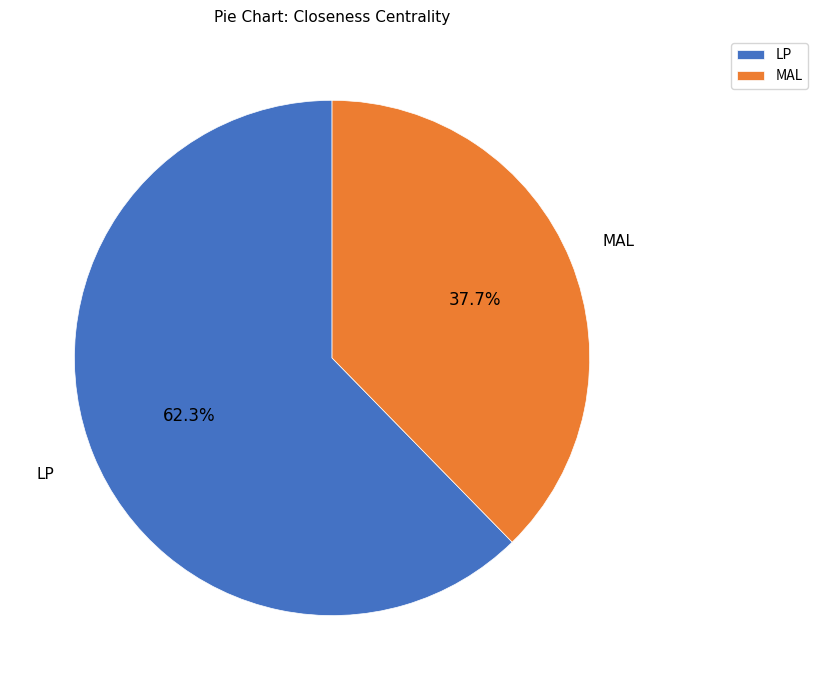

Which has a higher value, LP or MAL?

LP